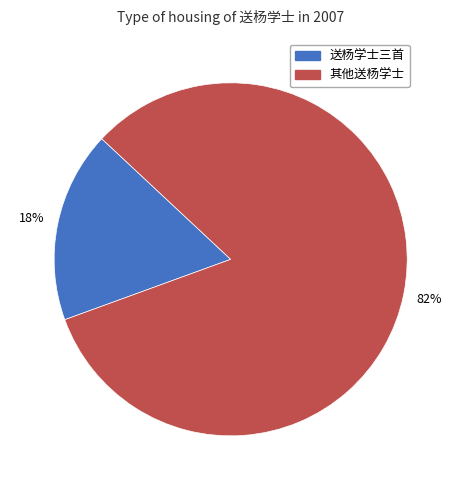

Is there a majority slice in this chart?

Yes